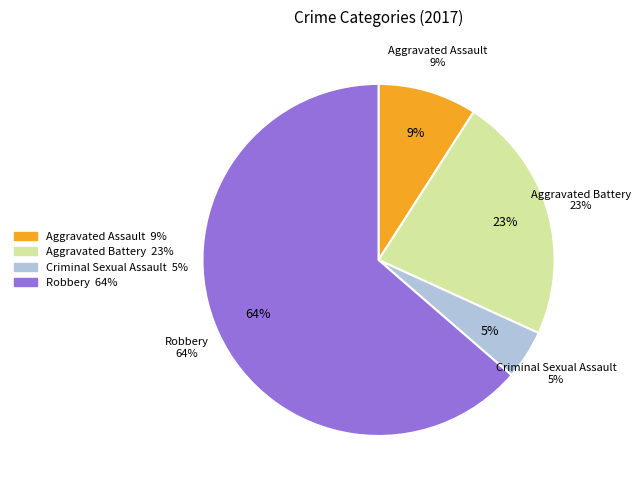

Is Robbery the majority of the pie?

Yes